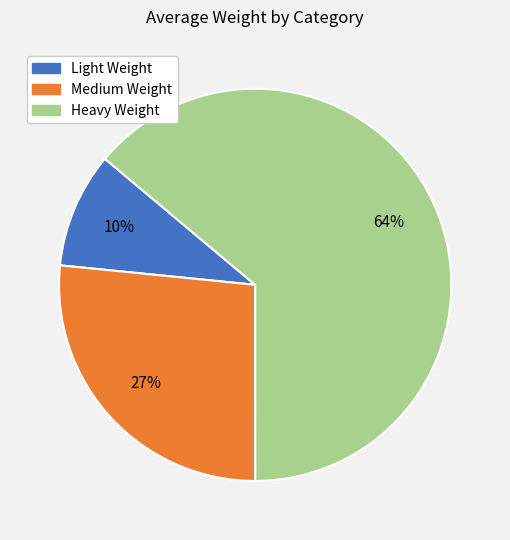

What is the ratio of the value at Light Weight to the value at Medium Weight?

0.4